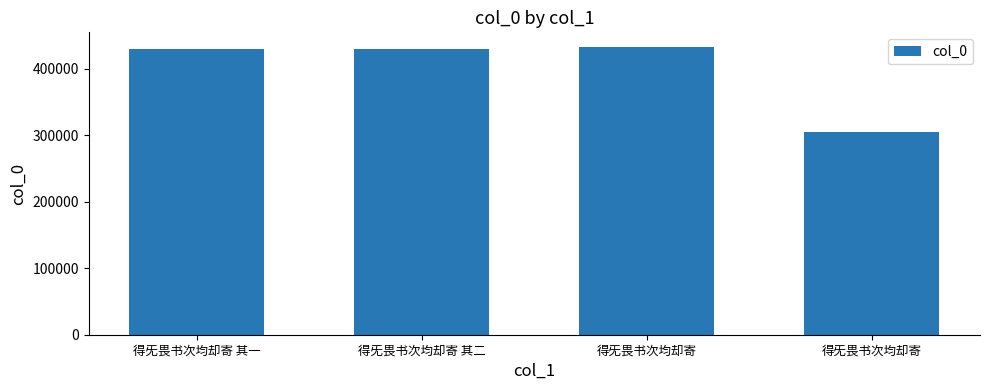

Are the bars horizontal?

No